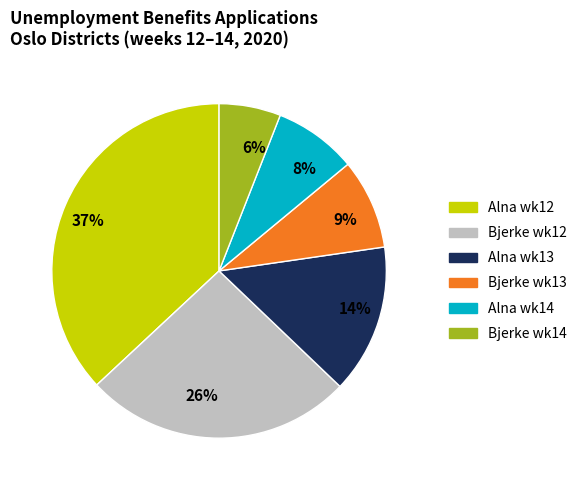

Rank the categories by value from highest to lowest.

37%, 26%, 14%, 9%, 8%, 6%